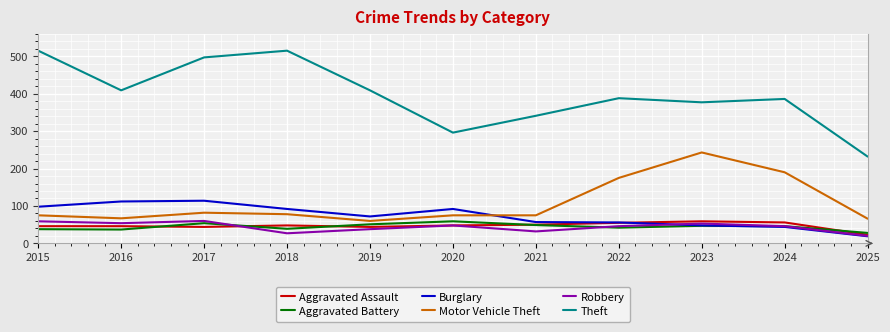

What is the spread (max minus min) of values at 2016?

372